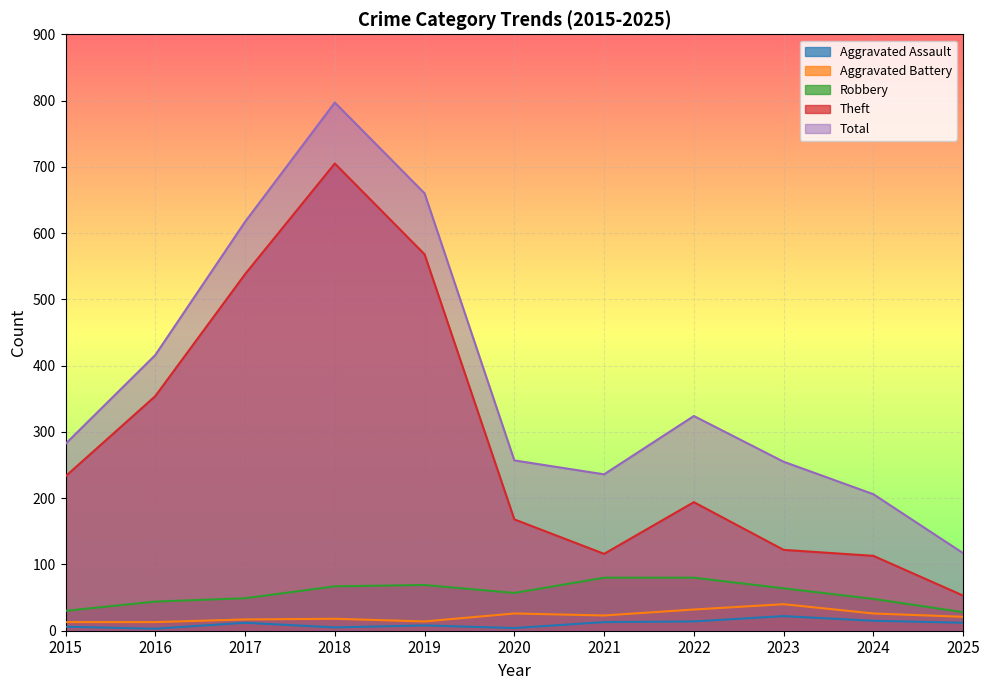

What is the minimum value for Robbery?

28